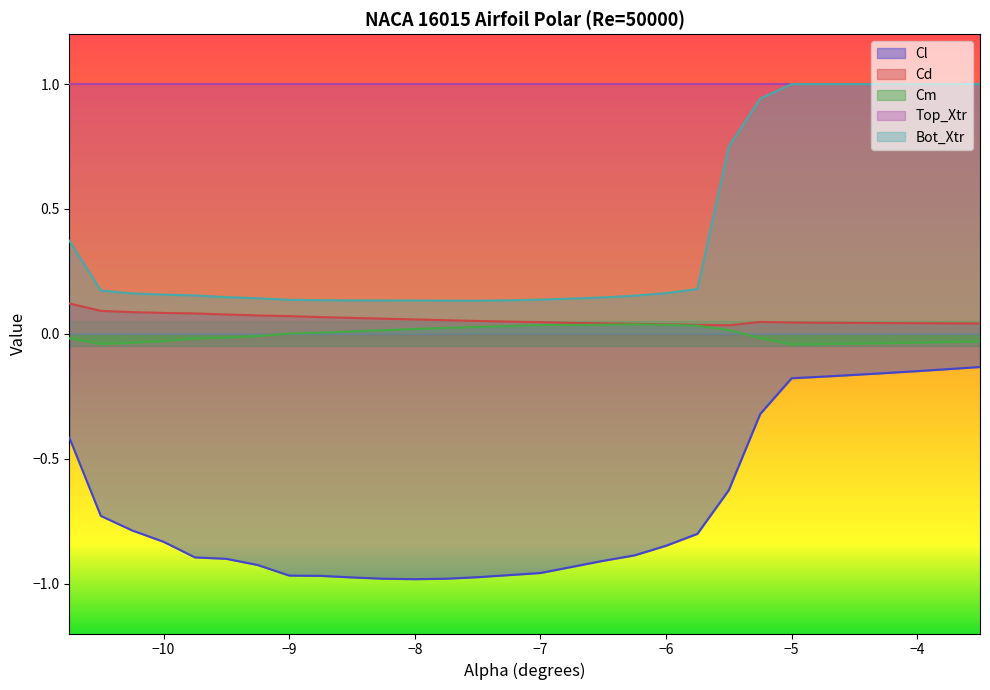

Is it true that Cl equals -0.0 at -4.25?

False